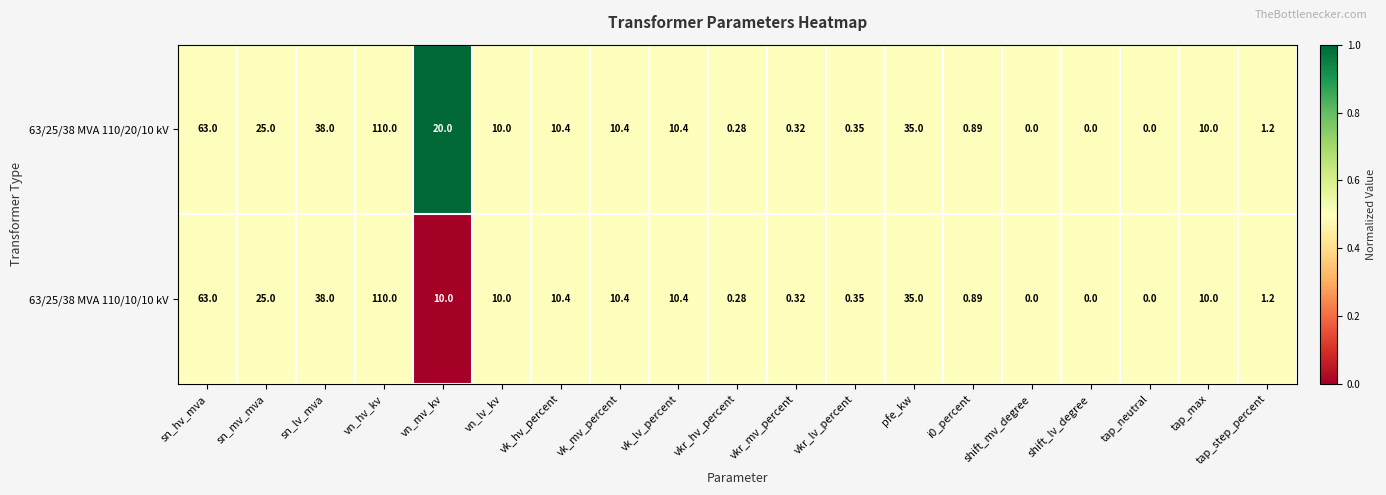

At which category does the chart reach its peak across all series?

vn_hv_kv